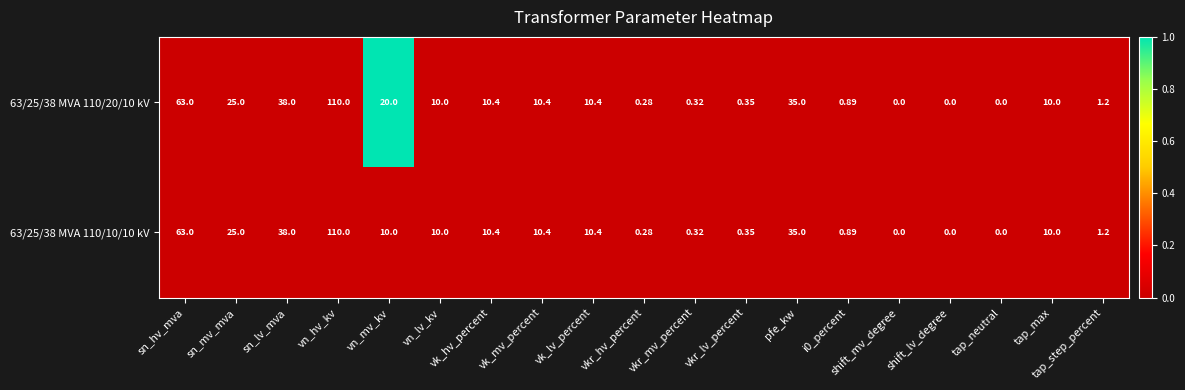

Which category has the highest value across all series?

vn_hv_kv